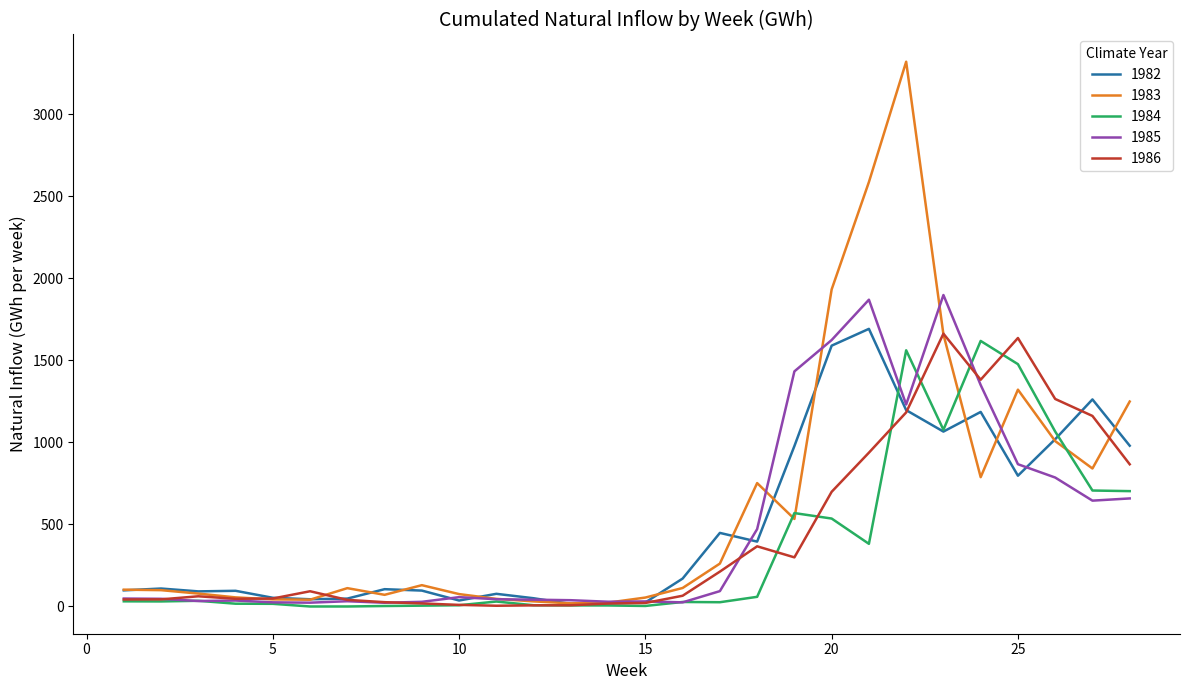

Which series has the widest spread of values?

1983